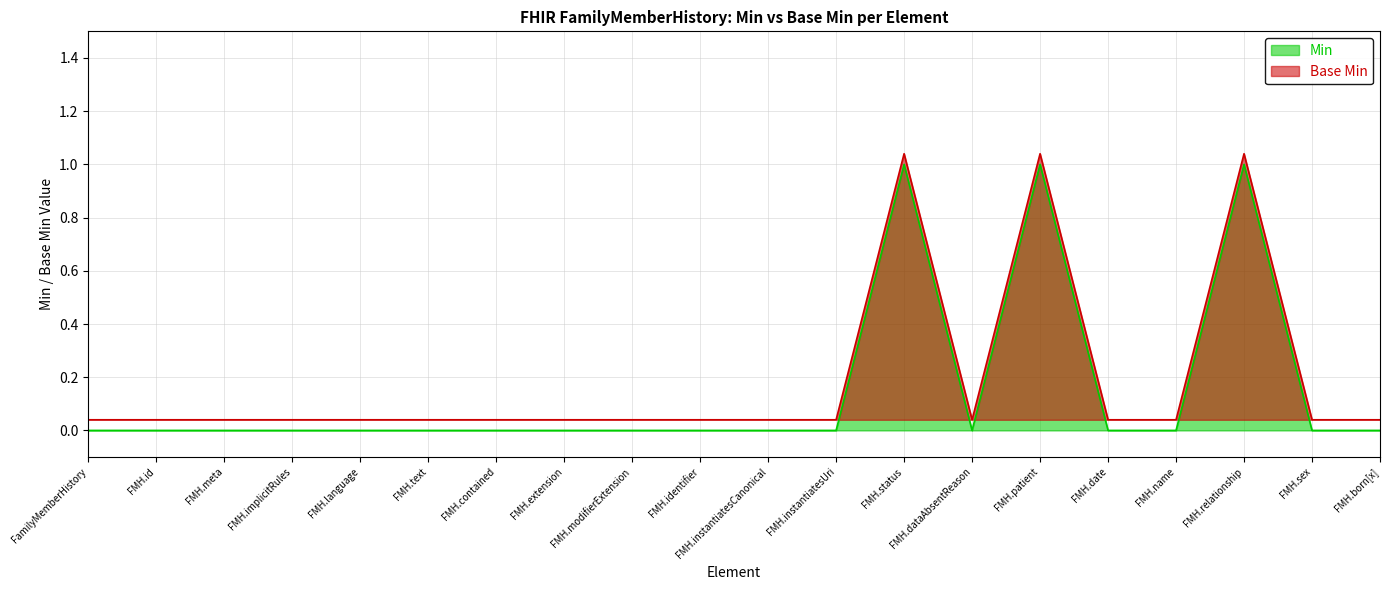

Is the value of Min at FMH.name greater than the value of Base Min at FMH.dataAbsentReason?

No